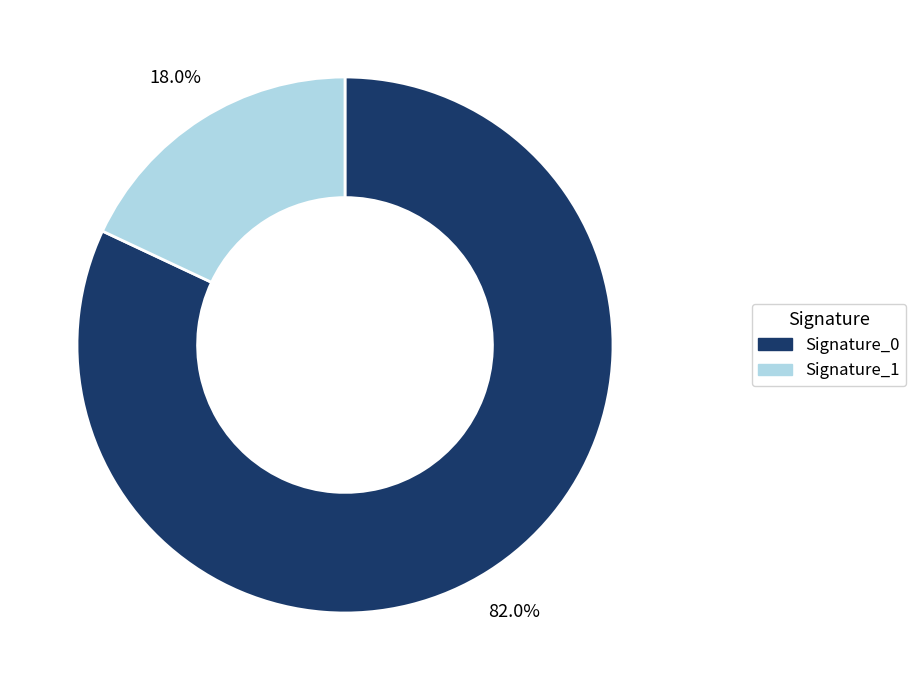

Is there any slice that represents more than half of the pie?

Yes